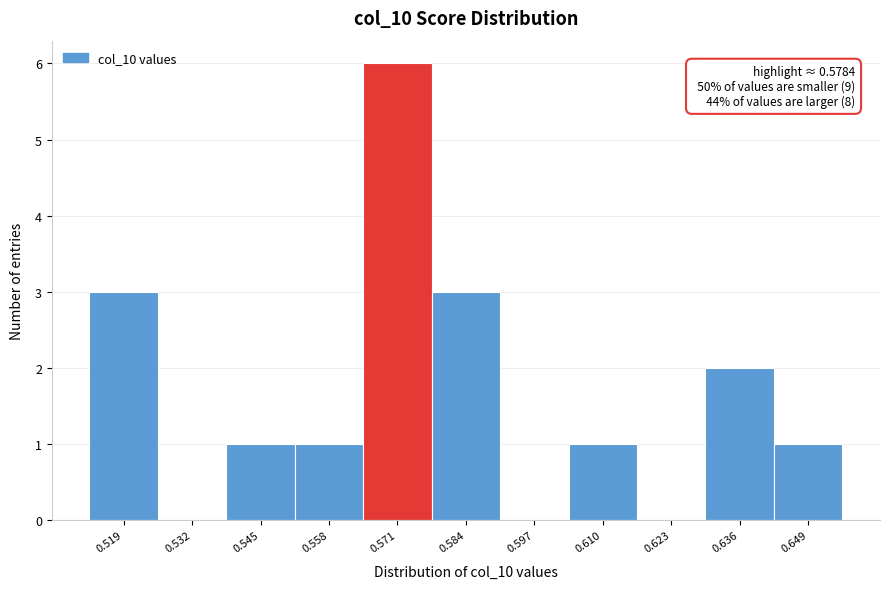

Reading left to right, what are all the values shown in this chart?

0.519=3	0.532=0	0.545=1	0.558=1	0.571=6	0.584=3	0.597=0	0.610=1	0.623=0	0.636=2	0.649=1